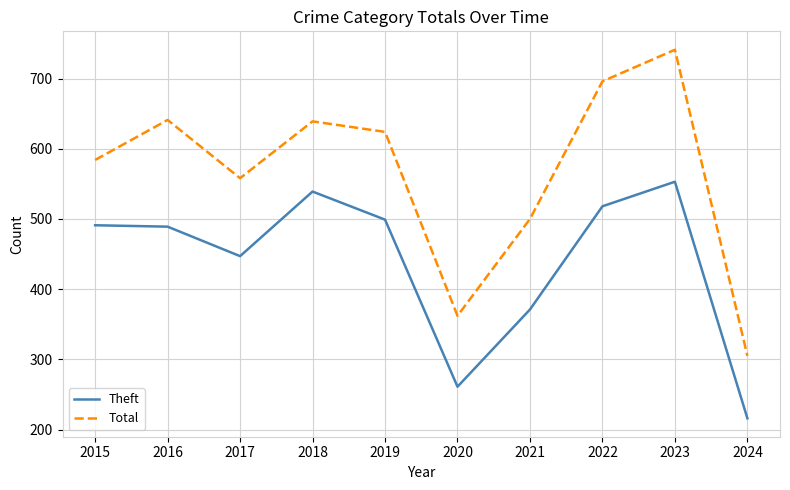

The Total series shows 558 at 2017. True or false?

True